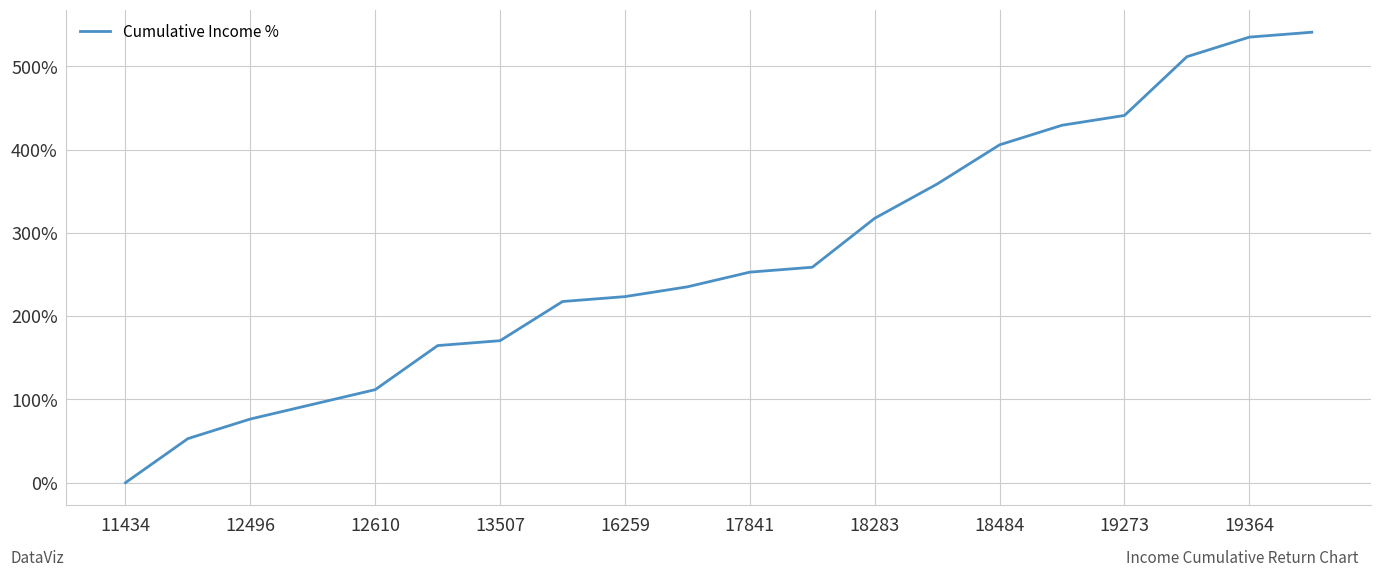

What is the difference between the maximum and minimum values?

541.2